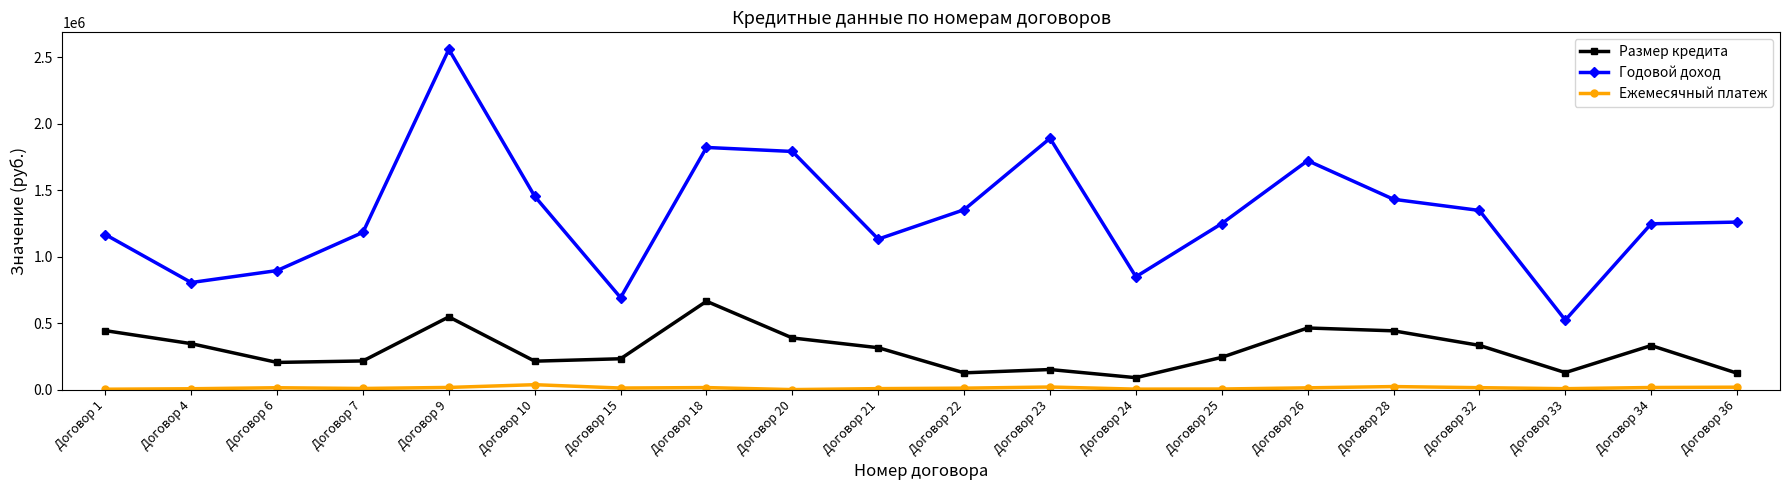

At Договор 21, list the series in order from largest to smallest.

Годовой доход, Размер кредита, Ежемесячный платеж